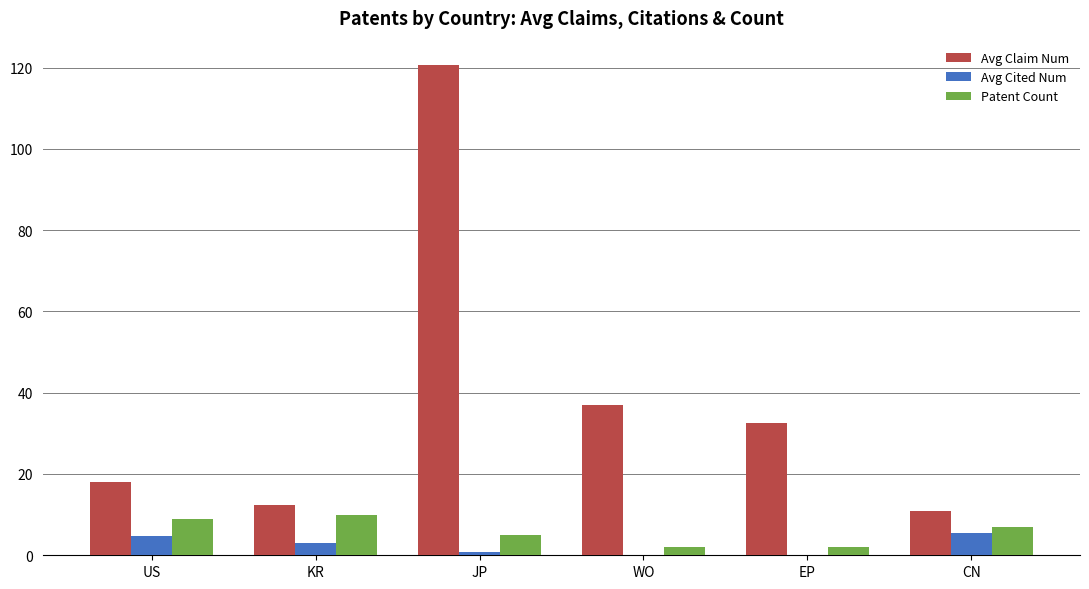

What is the spread (max minus min) of values at JP?

119.8